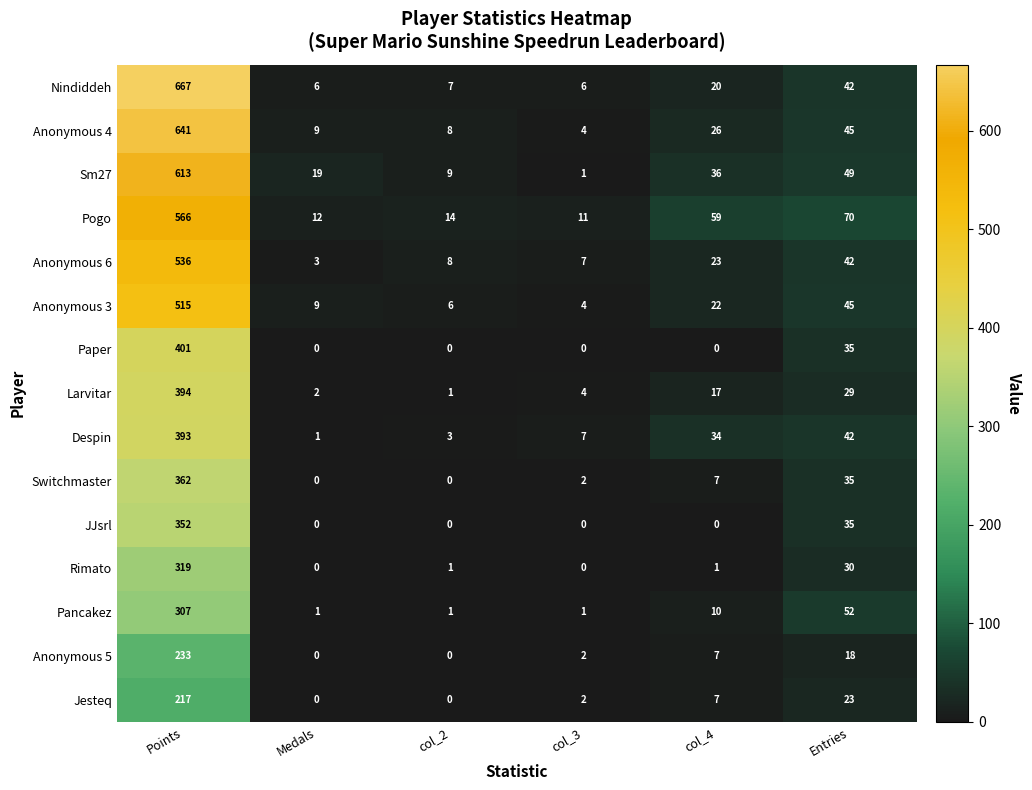

What is the difference between the highest and lowest values at Medals?

19